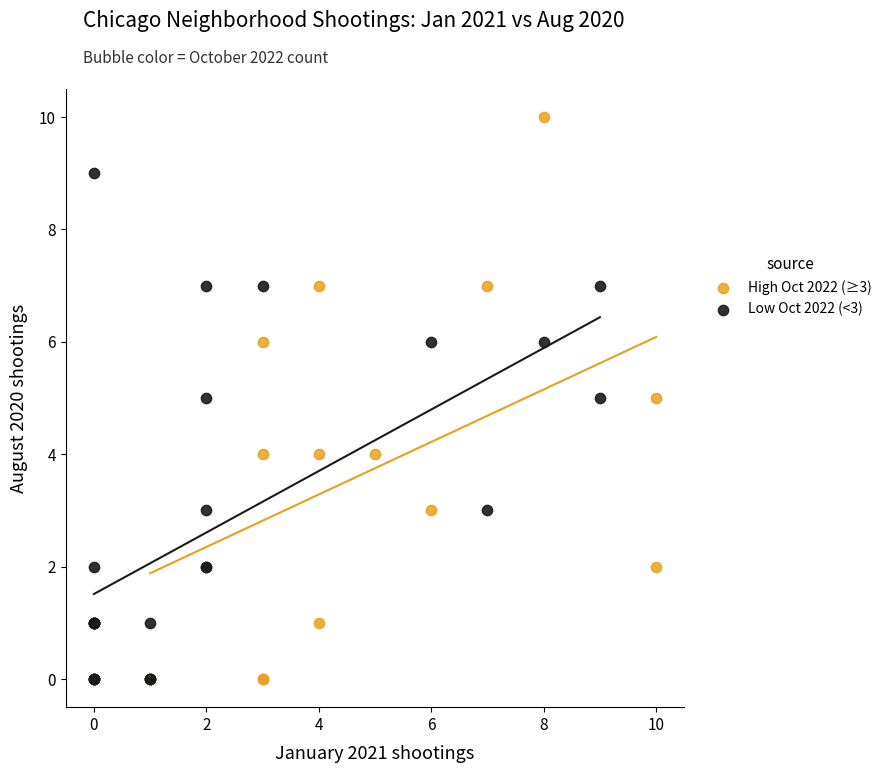

Which series reaches the maximum Y coordinate?

High Oct 2022 (≥3)